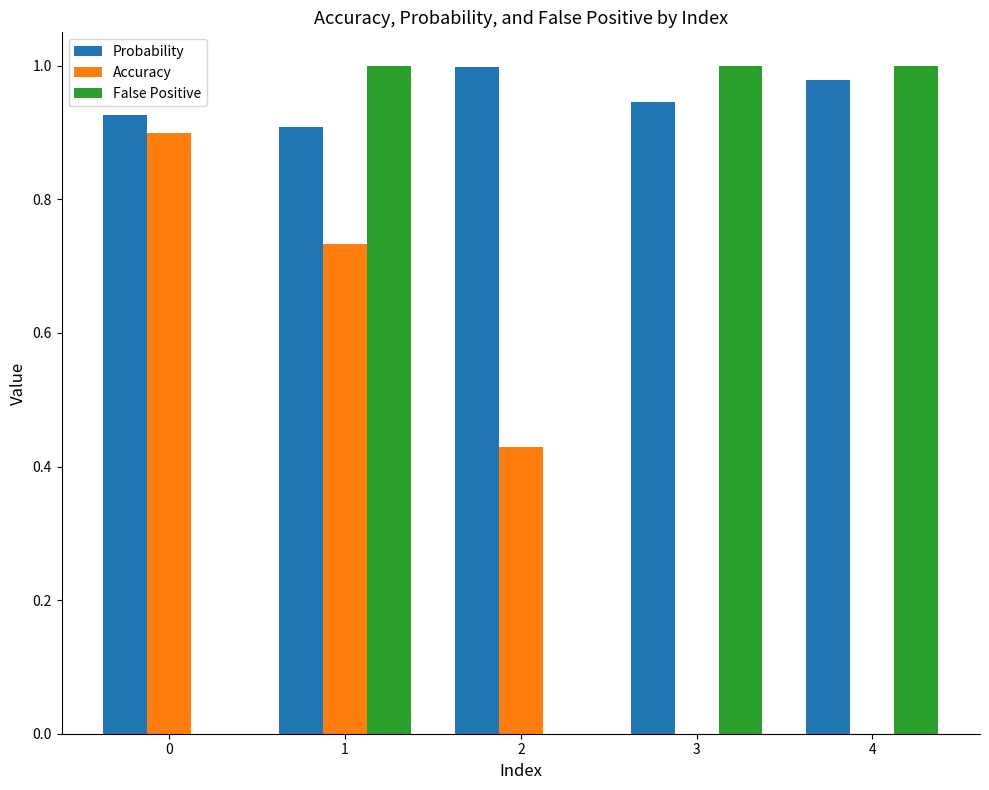

True or false: False Positive has a value of 1.7 at 4.

False